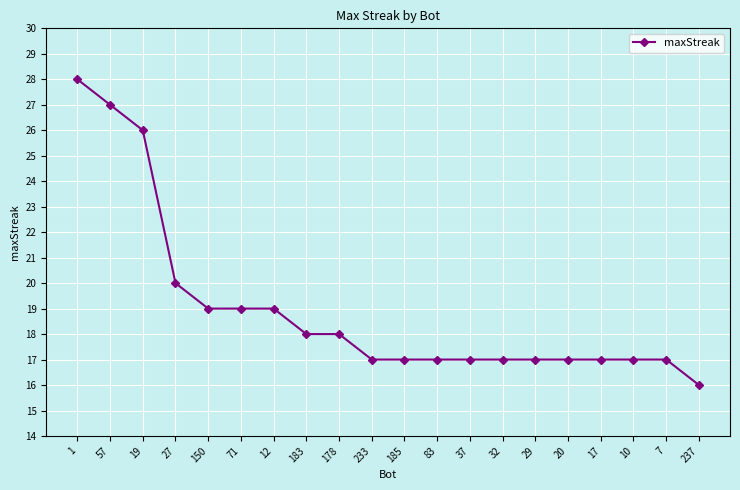

What is the minimum value shown in the chart?

16